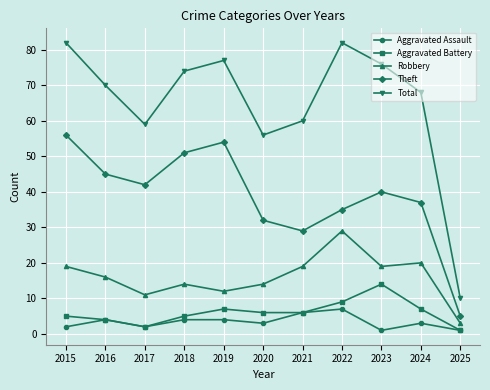

What is the difference between the maximum and minimum values in the Robbery series?

26